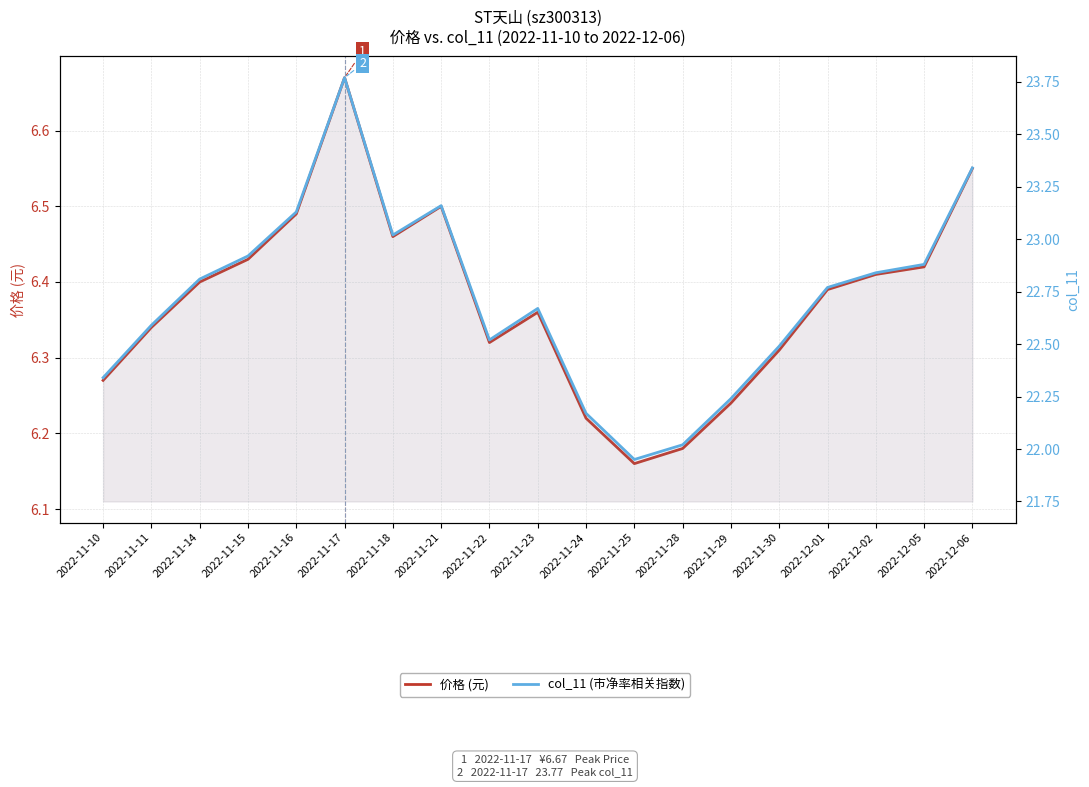

What is the label of the 15th point from the right?

2022-11-16